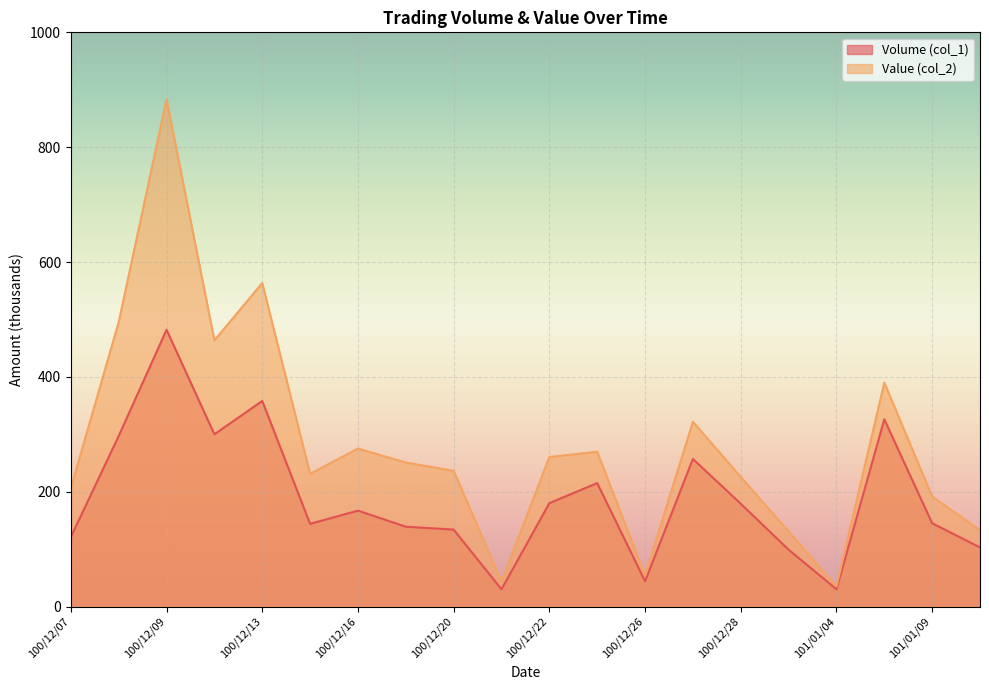

Is the value of Volume (col_1) at 100/12/27 greater than the value of Value (col_2) at 101/01/06?

No